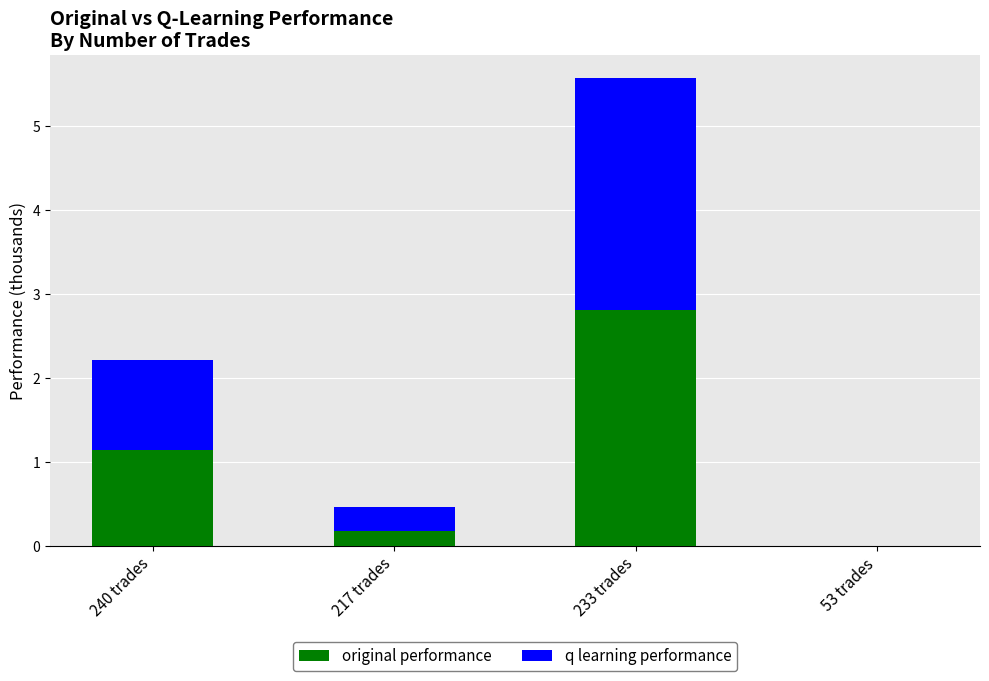

What is the average value of the original performance series?

1.0